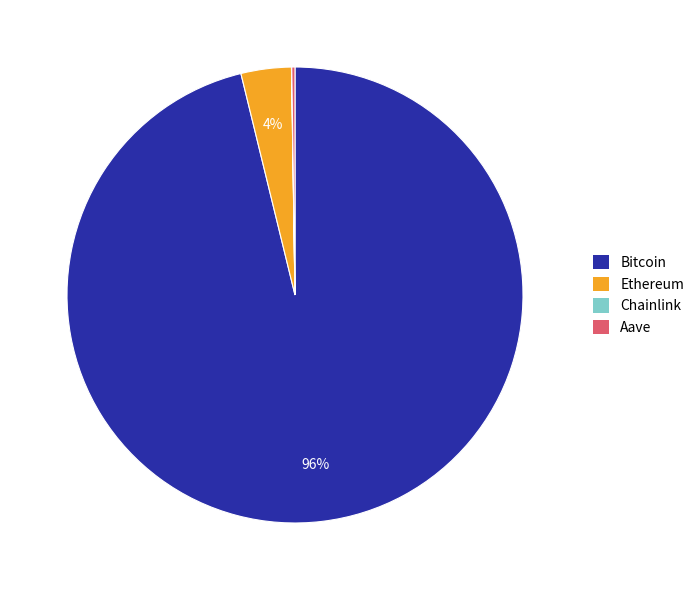

Does Bitcoin represent more than half of the total?

Yes